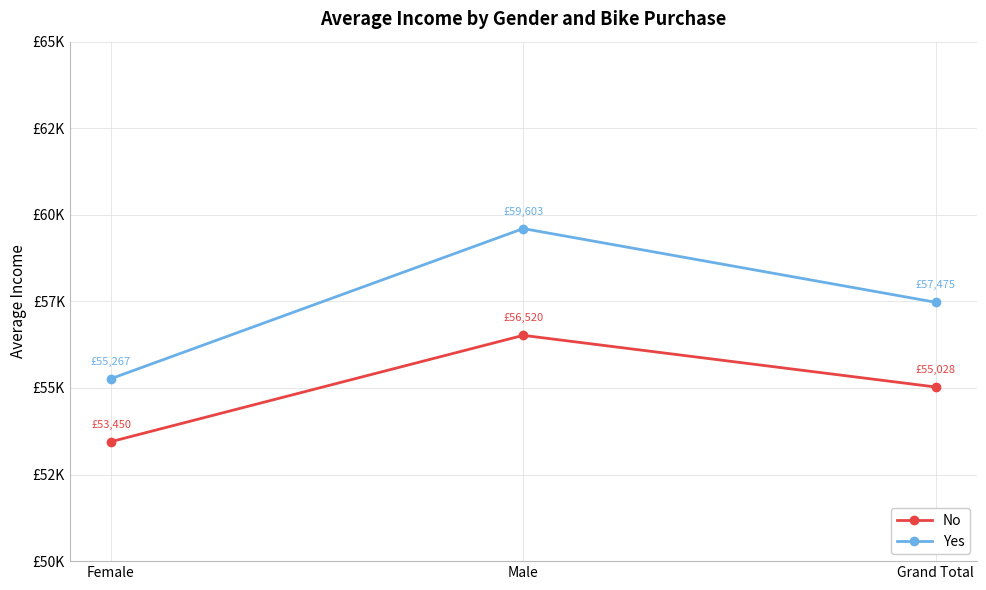

What is the sum of all No values?

164998.0